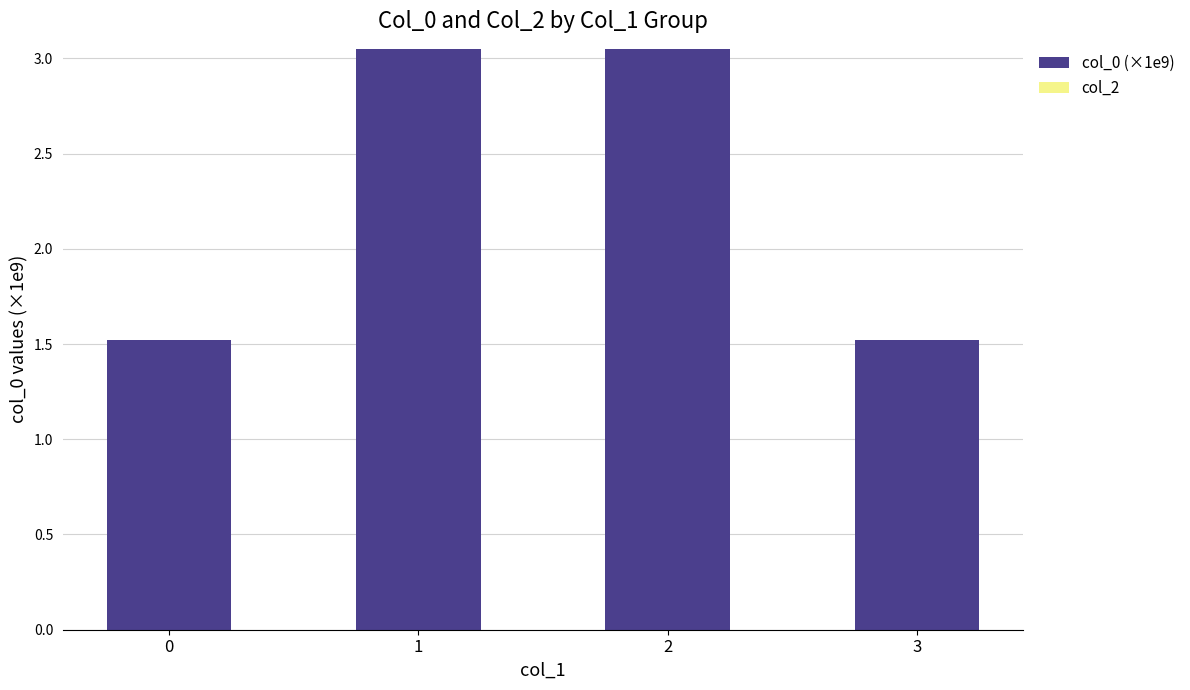

True or false: the data shows 2.0 at 0.

False